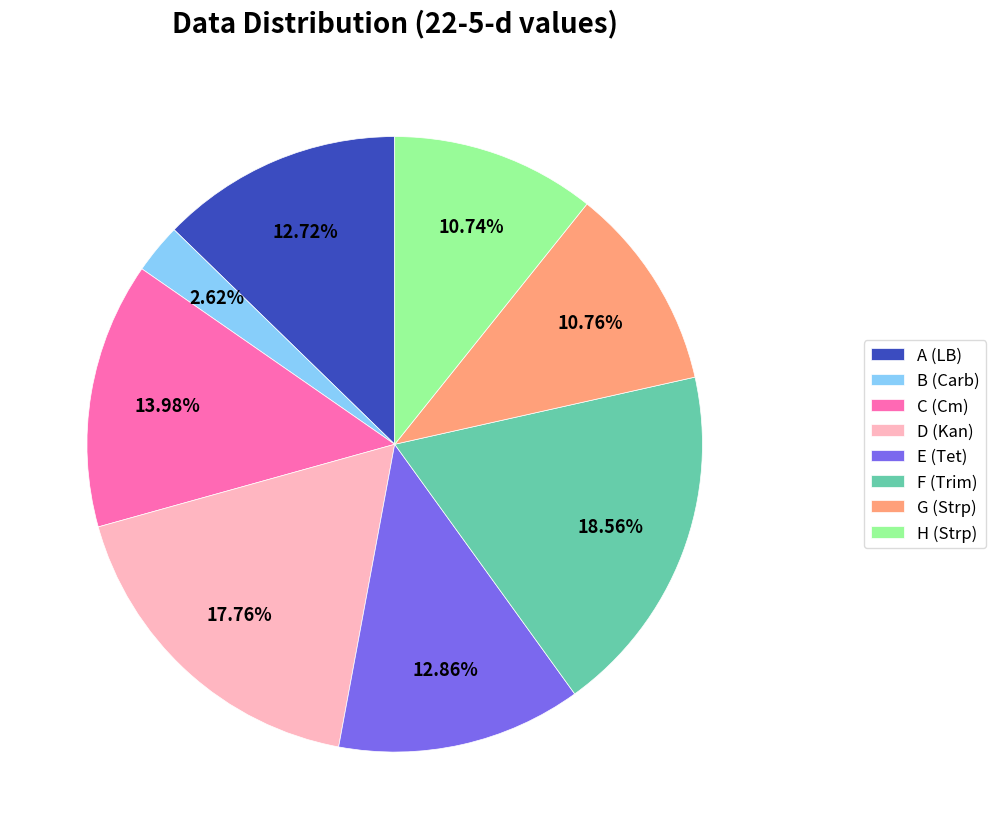

Approximately how many times larger is the value at D (Kan) compared to E (Tet)?

1.4